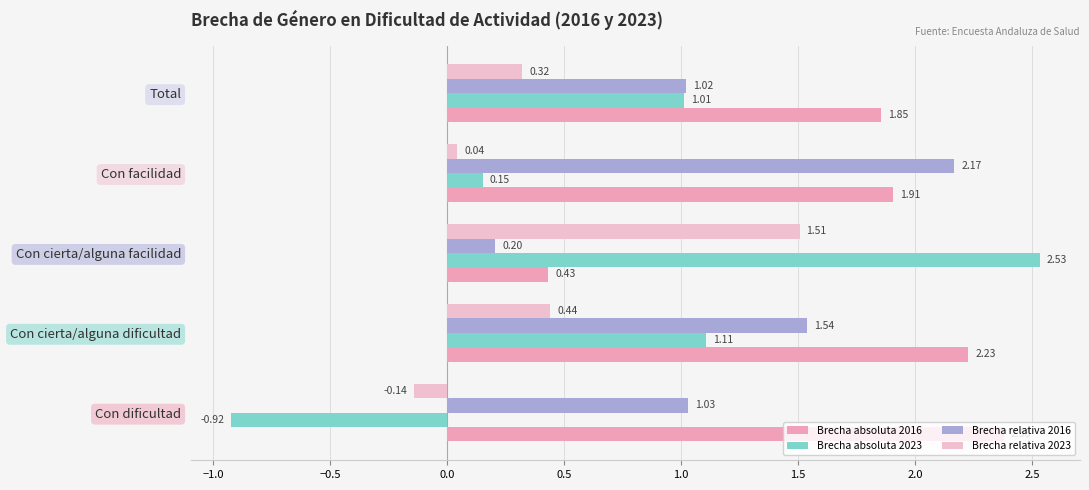

How many values in Brecha relativa 2023 are above zero?

4